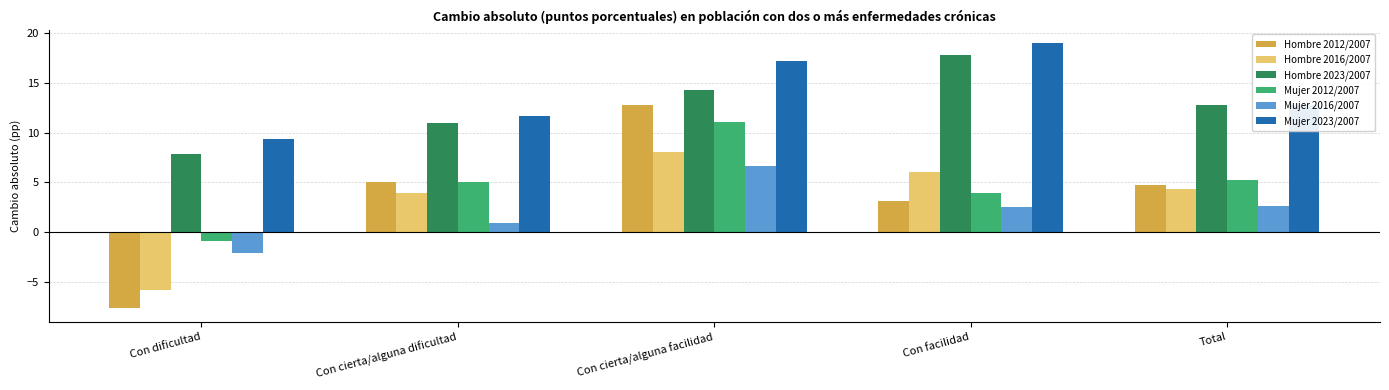

Reading left to right, transcribe all the data shown in this chart.

Hombre 2012/2007: -7.6	5.1	12.7	3.1	4.8
Hombre 2016/2007: -5.8	4.0	8.1	6.1	4.3
Hombre 2023/2007: 7.9	11.0	14.3	17.8	12.7
Mujer 2012/2007: -0.8	5.0	11.1	4.0	5.2
Mujer 2016/2007: -2.0	0.9	6.7	2.5	2.7
Mujer 2023/2007: 9.4	11.7	17.2	19.0	12.8